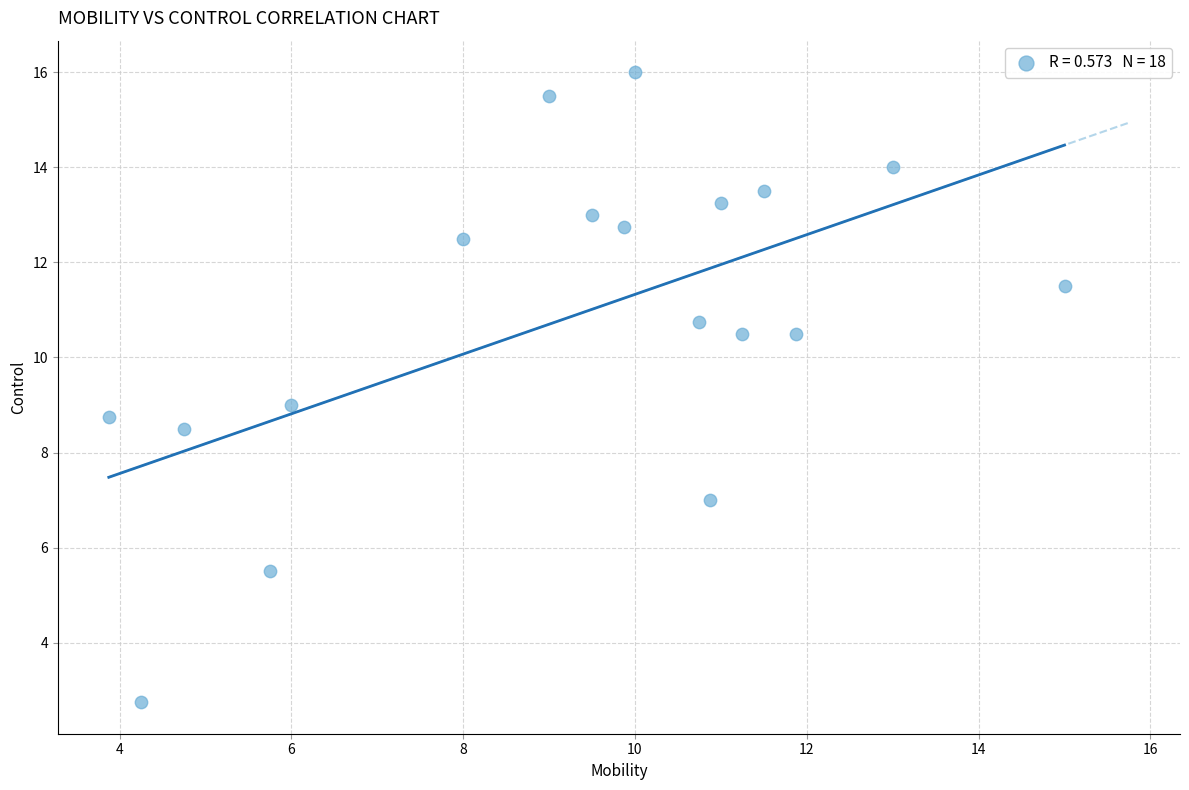

What is the range of X values (max minus min)?

11.1